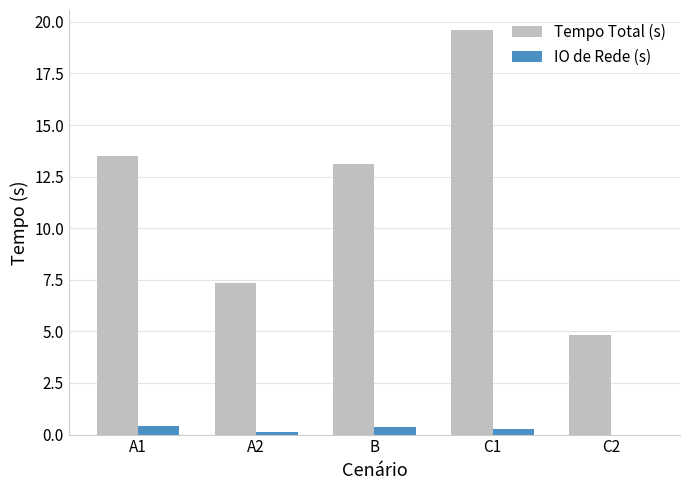

Reading left to right, extract all data points from this chart.

Tempo Total (s): A1=13.5	A2=7.3	B=13.1	C1=19.6	C2=4.8
IO de Rede (s): A1=0.4	A2=0.1	B=0.4	C1=0.2	C2=0.0